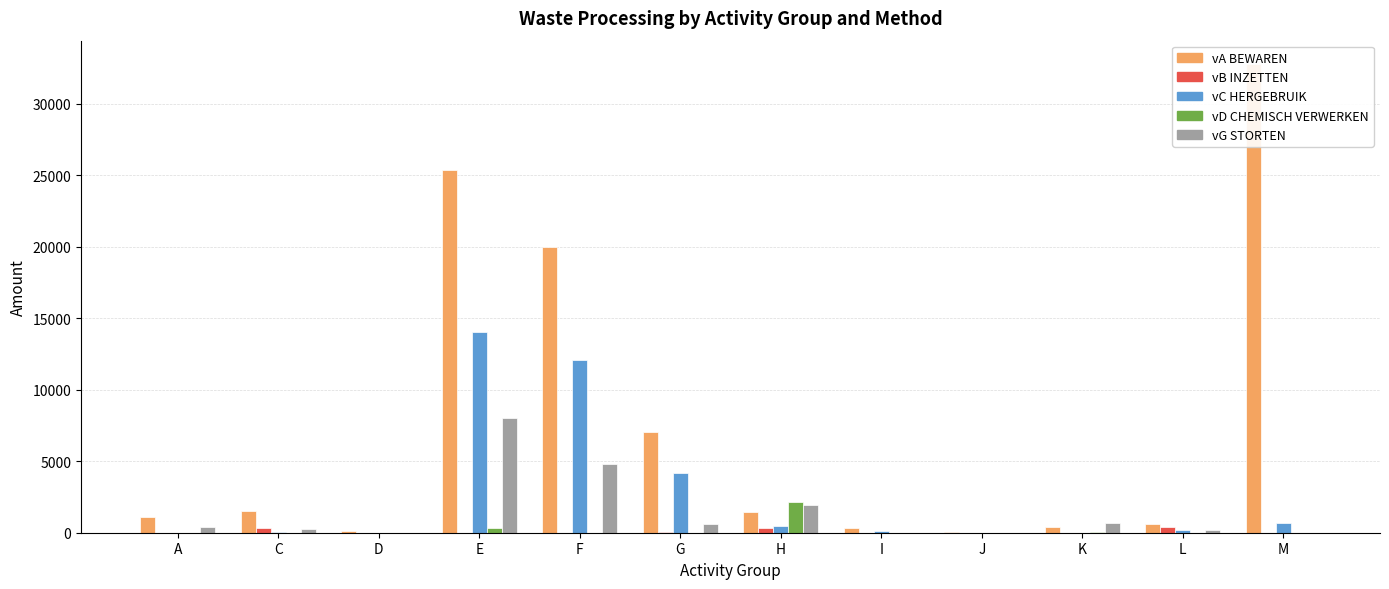

Reading left to right, list all the values displayed in this chart.

vA BEWAREN: A=1092.6	C=1537.5	D=97.1	E=25374.8	F=19962.5	G=7060.3	H=1454.8	I=338.3	J=33.4	K=365.8	L=576.8	M=32779.2
vB INZETTEN: A=0.0	C=303.5	D=0.0	E=0.0	F=0.0	G=53.2	H=340.6	I=0.0	J=0.0	K=0.0	L=408.9	M=0.0
vC HERGEBRUIK: A=1.3	C=70.7	D=0.0	E=14071.4	F=12087.8	G=4157.6	H=489.3	I=107.7	J=0.0	K=0.0	L=156.3	M=661.1
vD CHEMISCH VERWERKEN: A=0.0	C=0.0	D=0.0	E=340.5	F=4.7	G=13.4	H=2136.6	I=0.0	J=0.0	K=19.7	L=0.0	M=0.0
vG STORTEN: A=391.7	C=263.9	D=7.5	E=8037.2	F=4787.1	G=608.5	H=1938.1	I=11.4	J=0.0	K=674.5	L=191.9	M=0.0